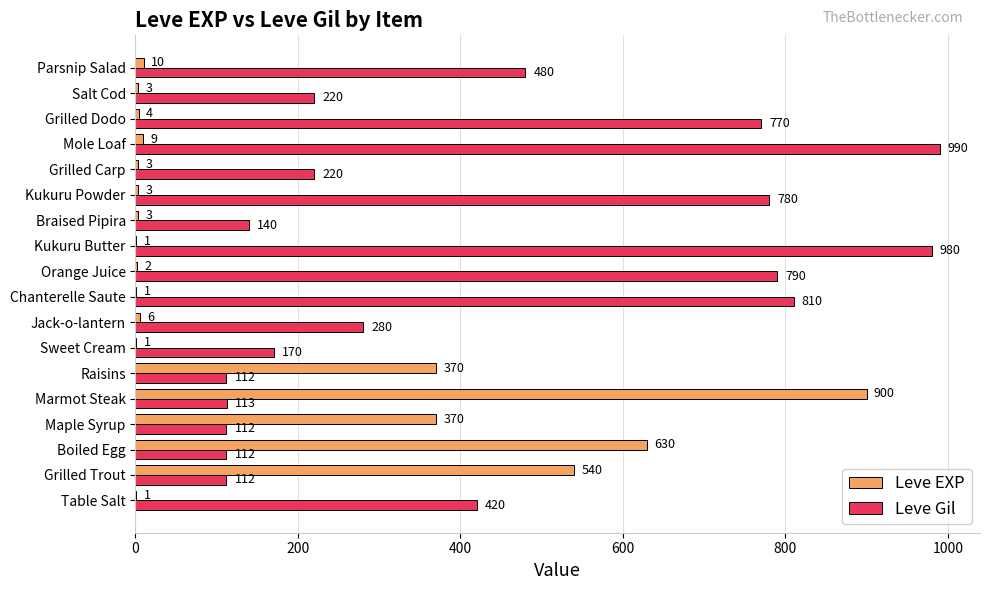

What is the highest value of the Leve Gil series?

990